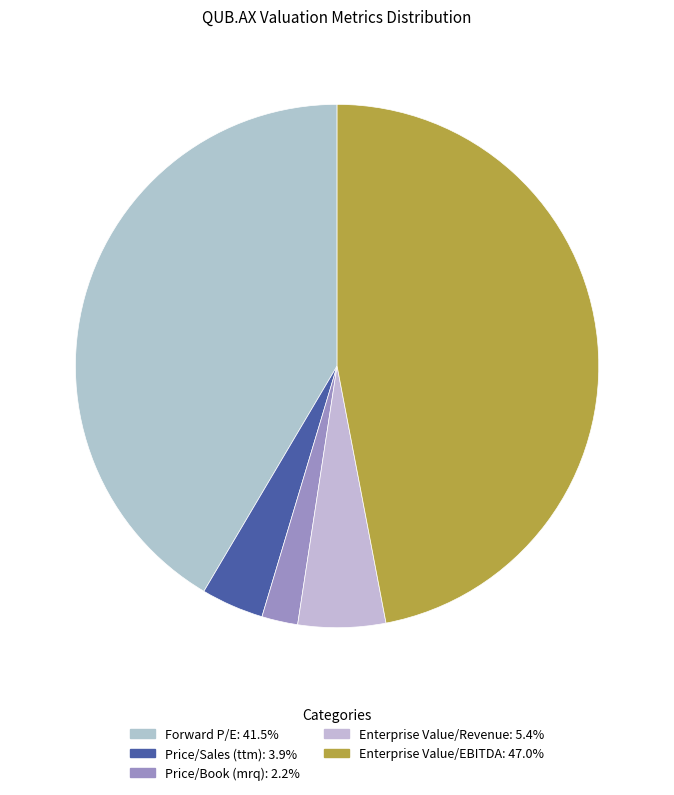

How many segments does this pie chart have?

5